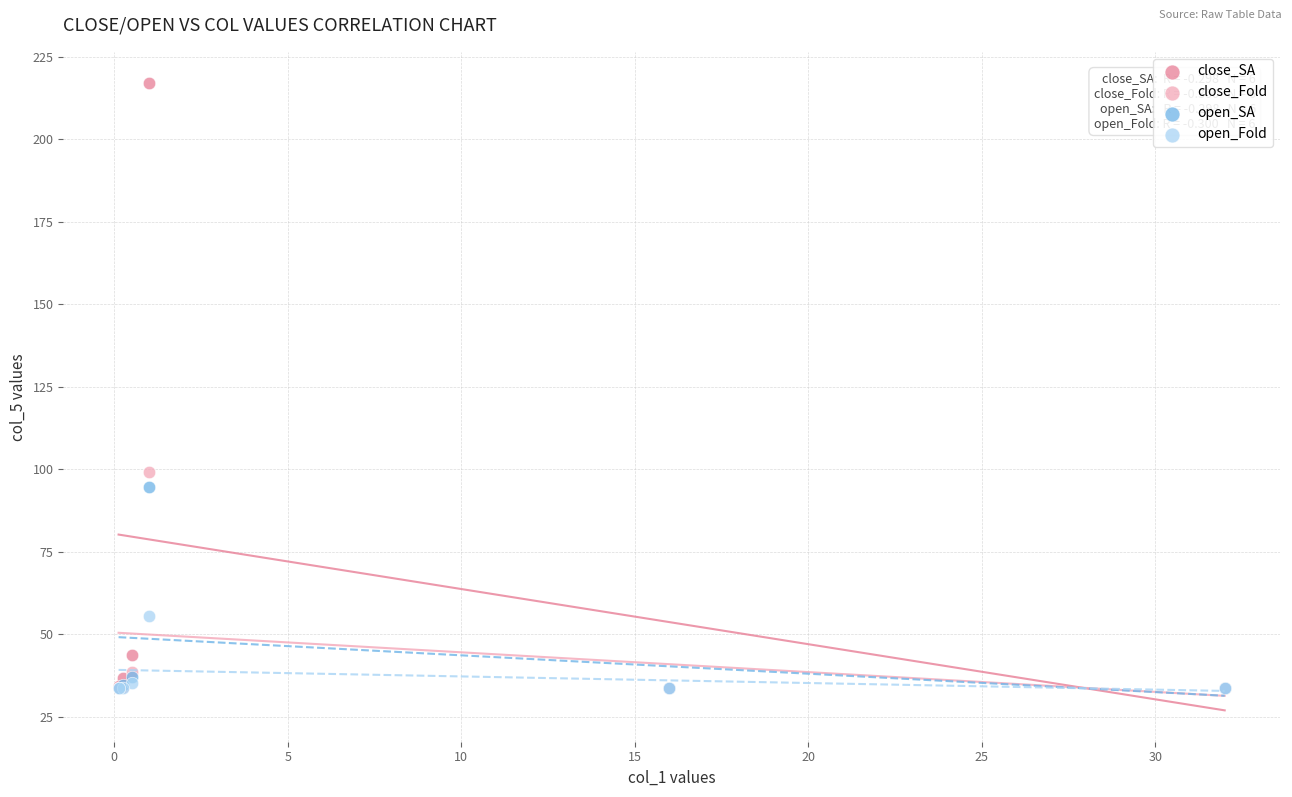

What are all the series names shown in the legend?

close_SA, close_Fold, open_SA, open_Fold